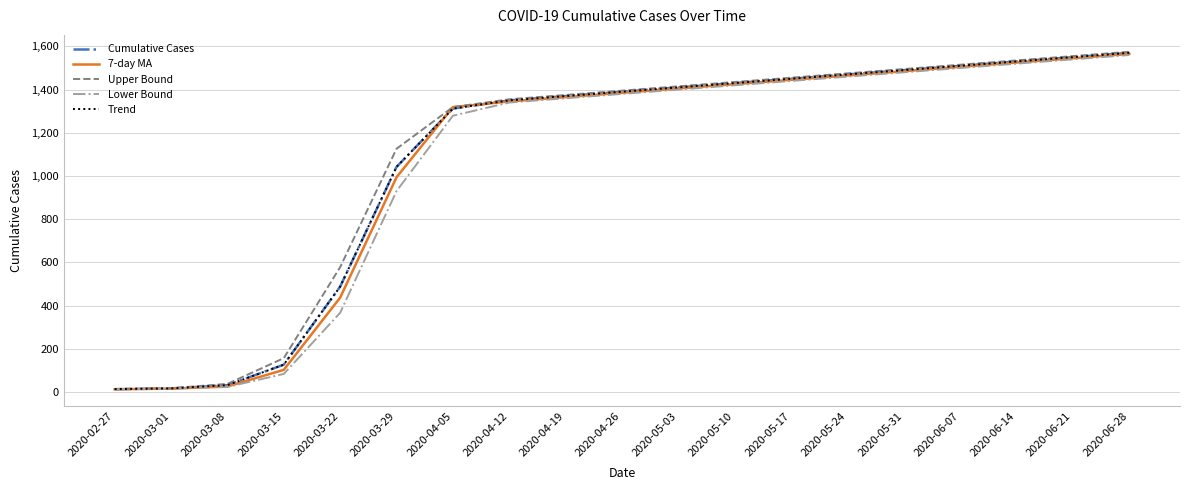

At which label is Trend closest to 792?

2020-03-29